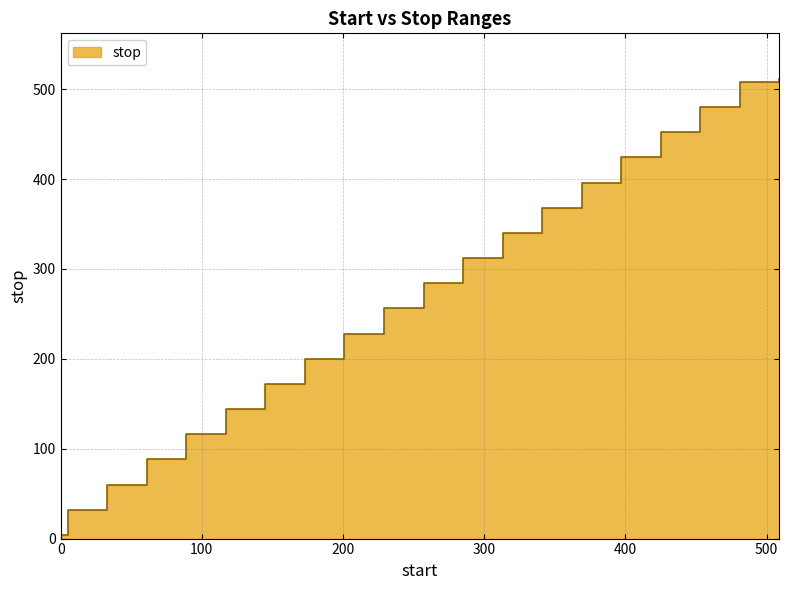

Is it true that the value at 5 is 32?

True